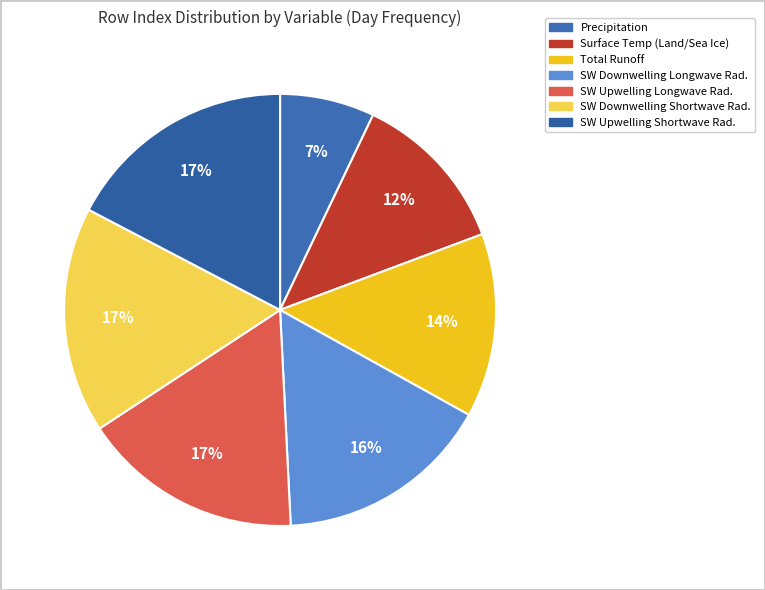

Count the number of slices in the pie.

7